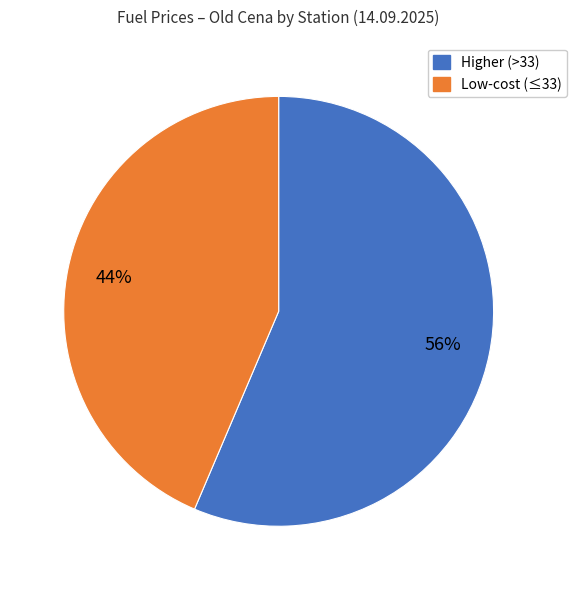

Is there any slice that represents more than half of the pie?

Yes